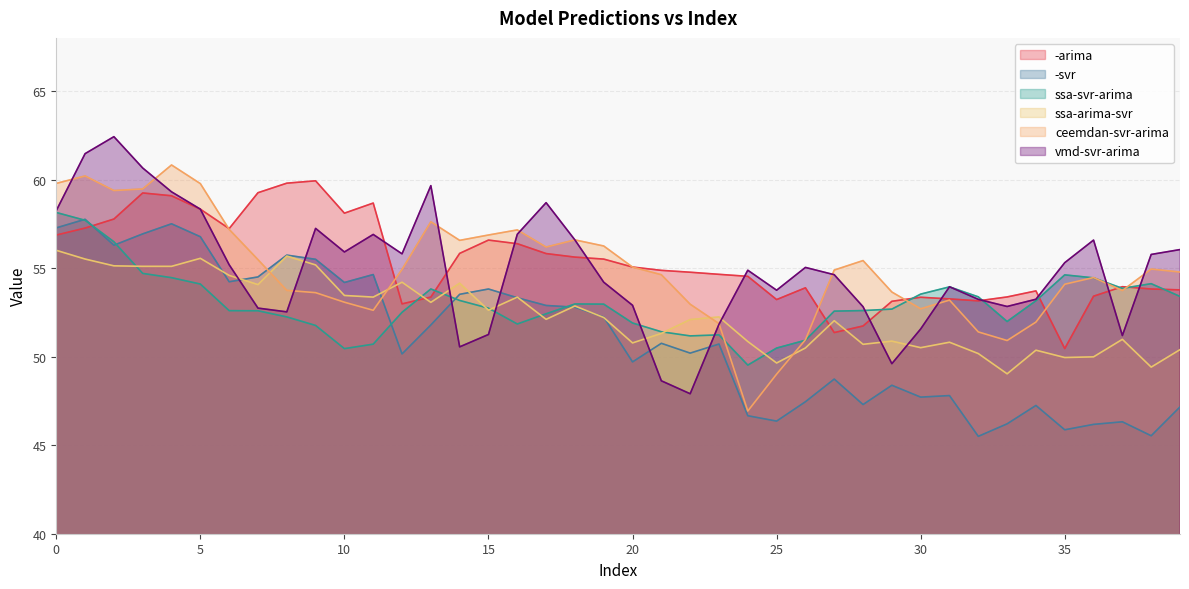

After their last crossing, which series has the higher values: -svr or ssa-svr-arima?

ssa-svr-arima